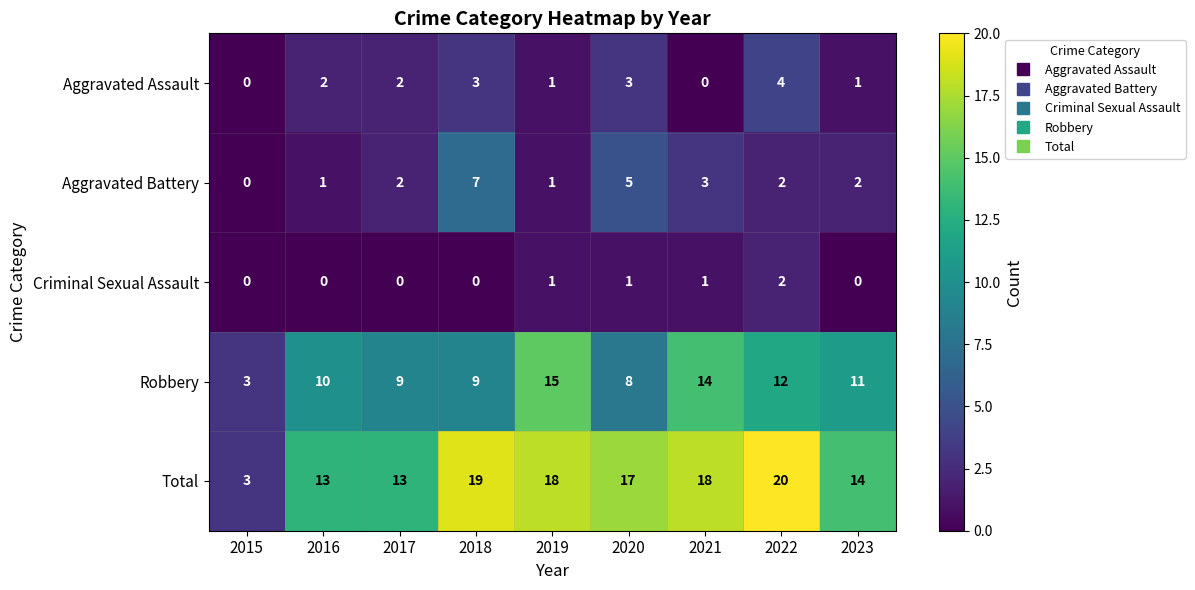

What is the maximum value shown in the chart?

20